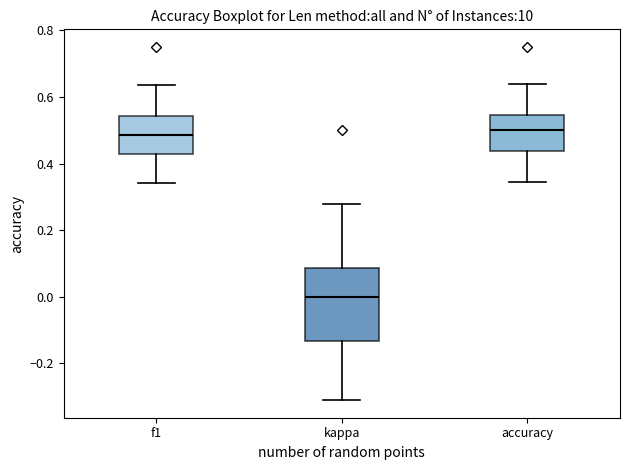

Reading left to right, transcribe this box plot: for each box, give where its median line is, the range the box spans, and where its two whiskers end, as read against the y-axis. The values are not printed on the chart, so give them approximately, as read against the axis.

f1: median 0.48, box 0.42 to 0.54, whiskers 0.34 to 0.64
kappa: median 0.00, box -0.14 to 0.08, whiskers -0.32 to 0.28
accuracy: median 0.50, box 0.44 to 0.54, whiskers 0.34 to 0.64